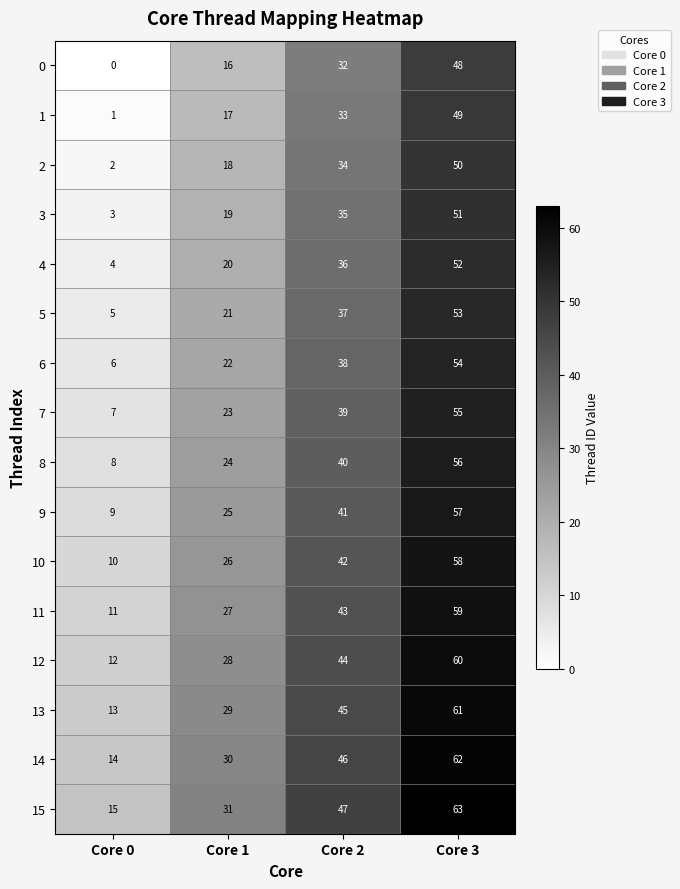

At which category is the sum across all series the highest?

Core 3